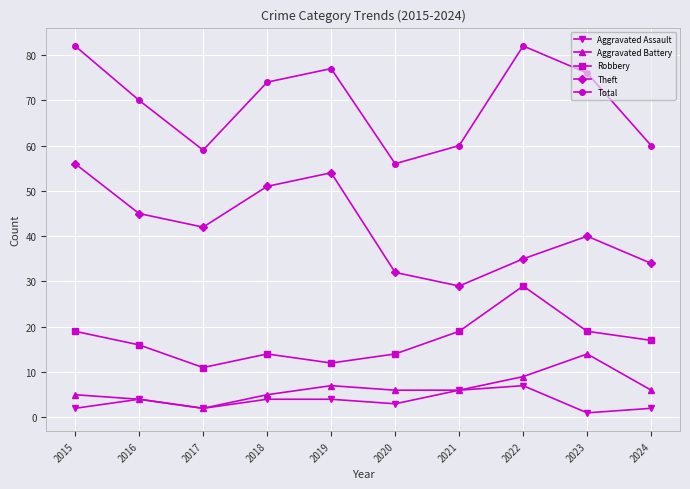

List the series in order of their peak value, lowest first.

Aggravated Assault, Aggravated Battery, Robbery, Theft, Total